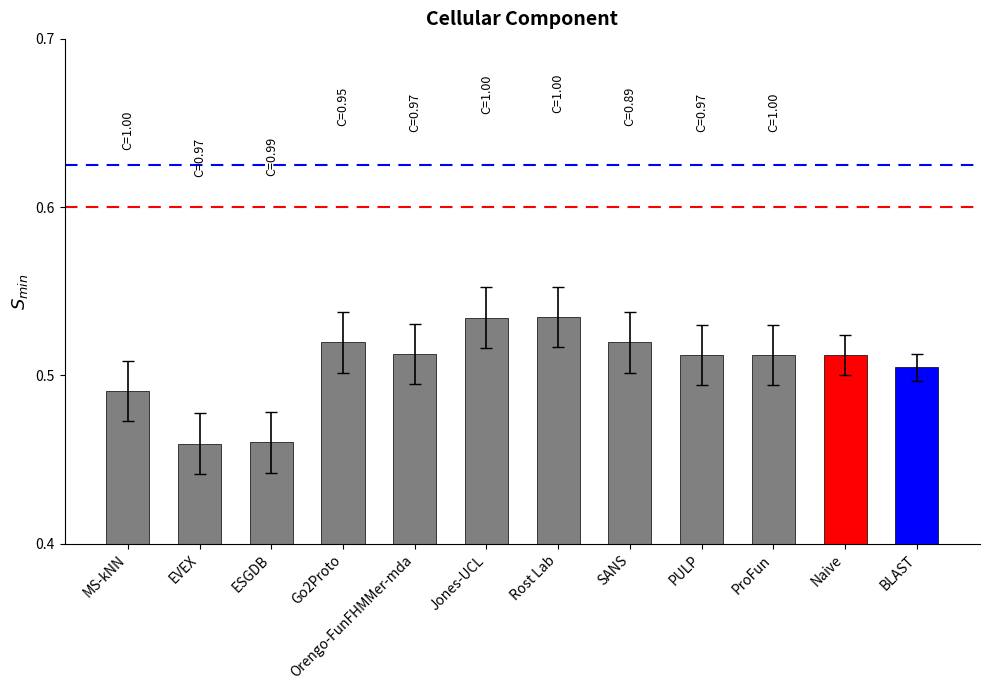

The chart shows a value of 0.3 at Jones-UCL. True or false?

False